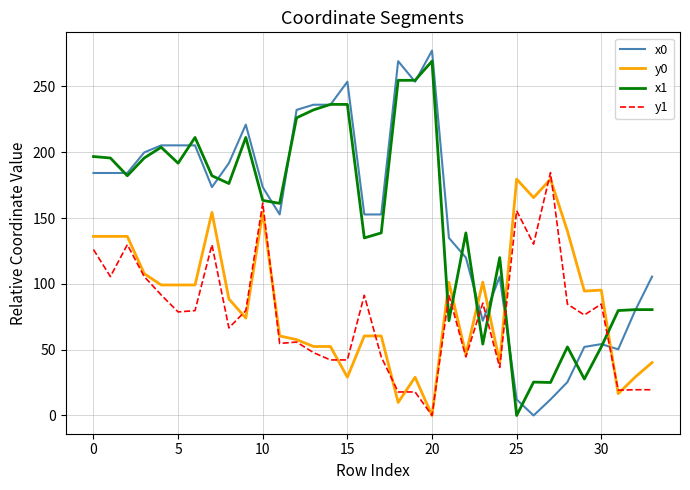

What is the maximum value shown in the chart?

277.2